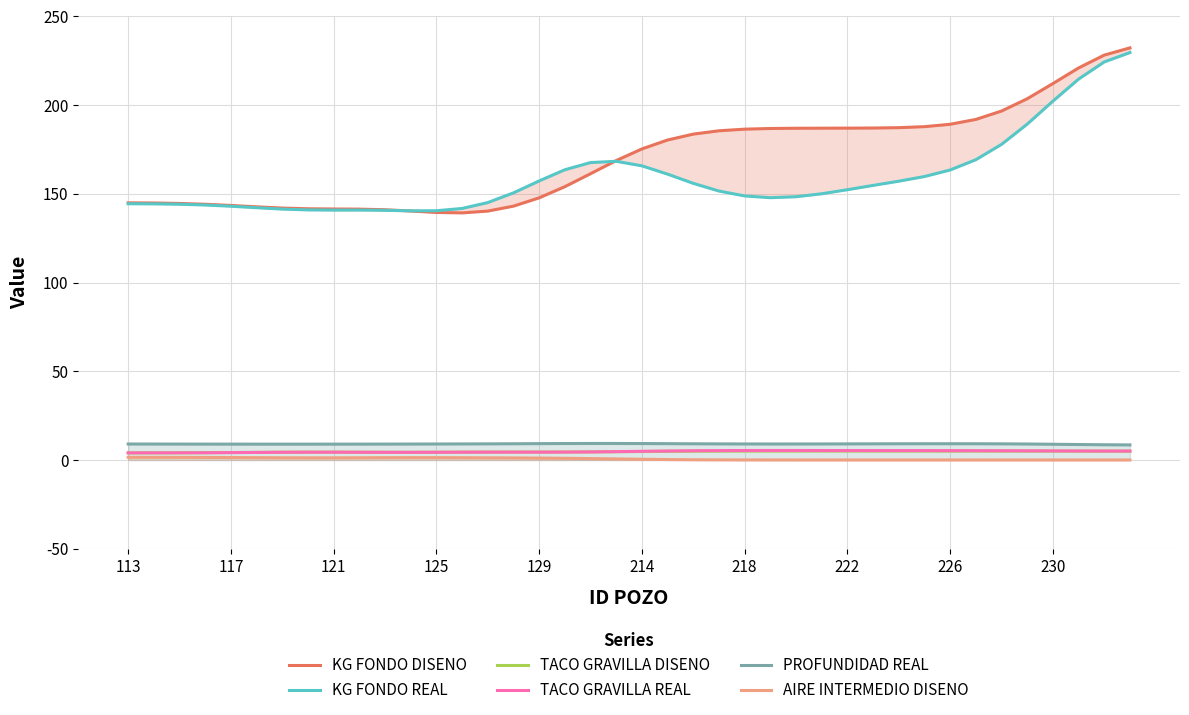

List the series in order of their peak value, lowest first.

AIRE INTERMEDIO DISENO, TACO GRAVILLA DISENO, TACO GRAVILLA REAL, PROFUNDIDAD REAL, KG FONDO REAL, KG FONDO DISENO